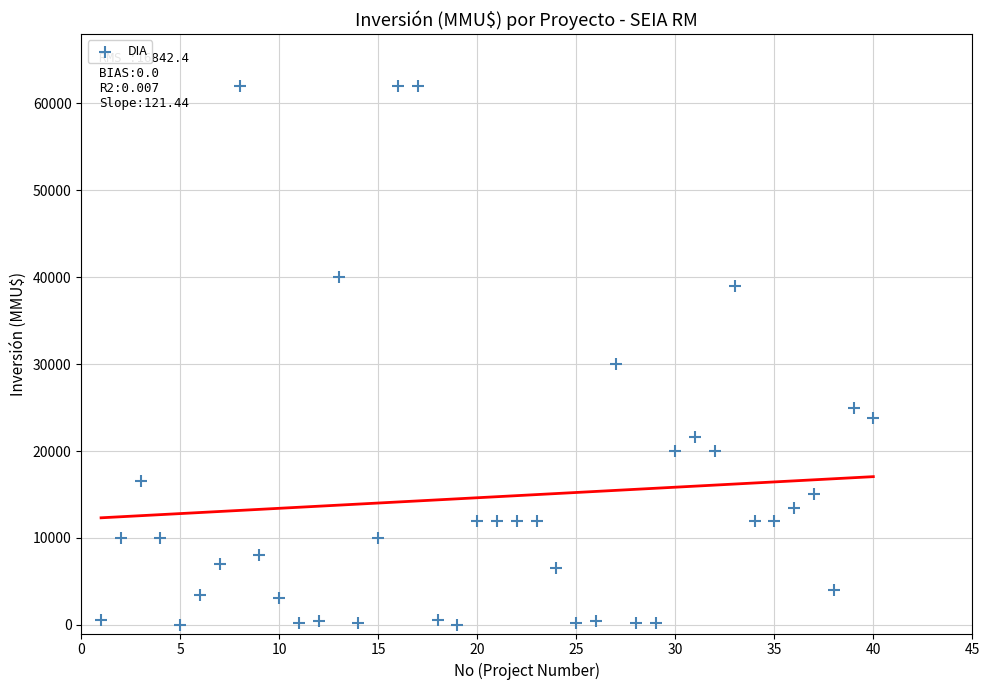

What Y value in the scatter plot is closest to 31003?

30000